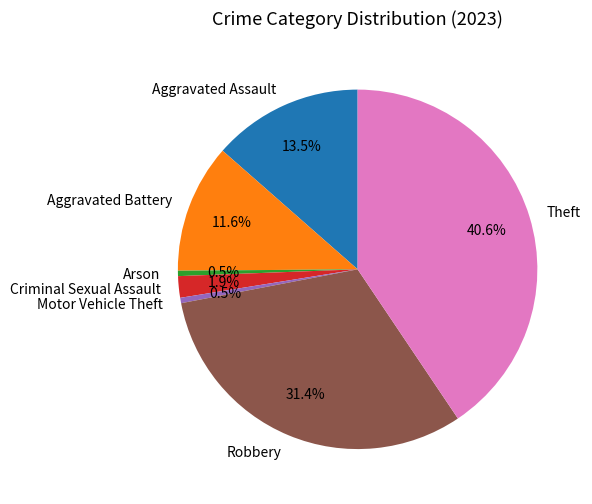

Approximately how many times larger is the value at Motor Vehicle Theft compared to Arson?

1.0